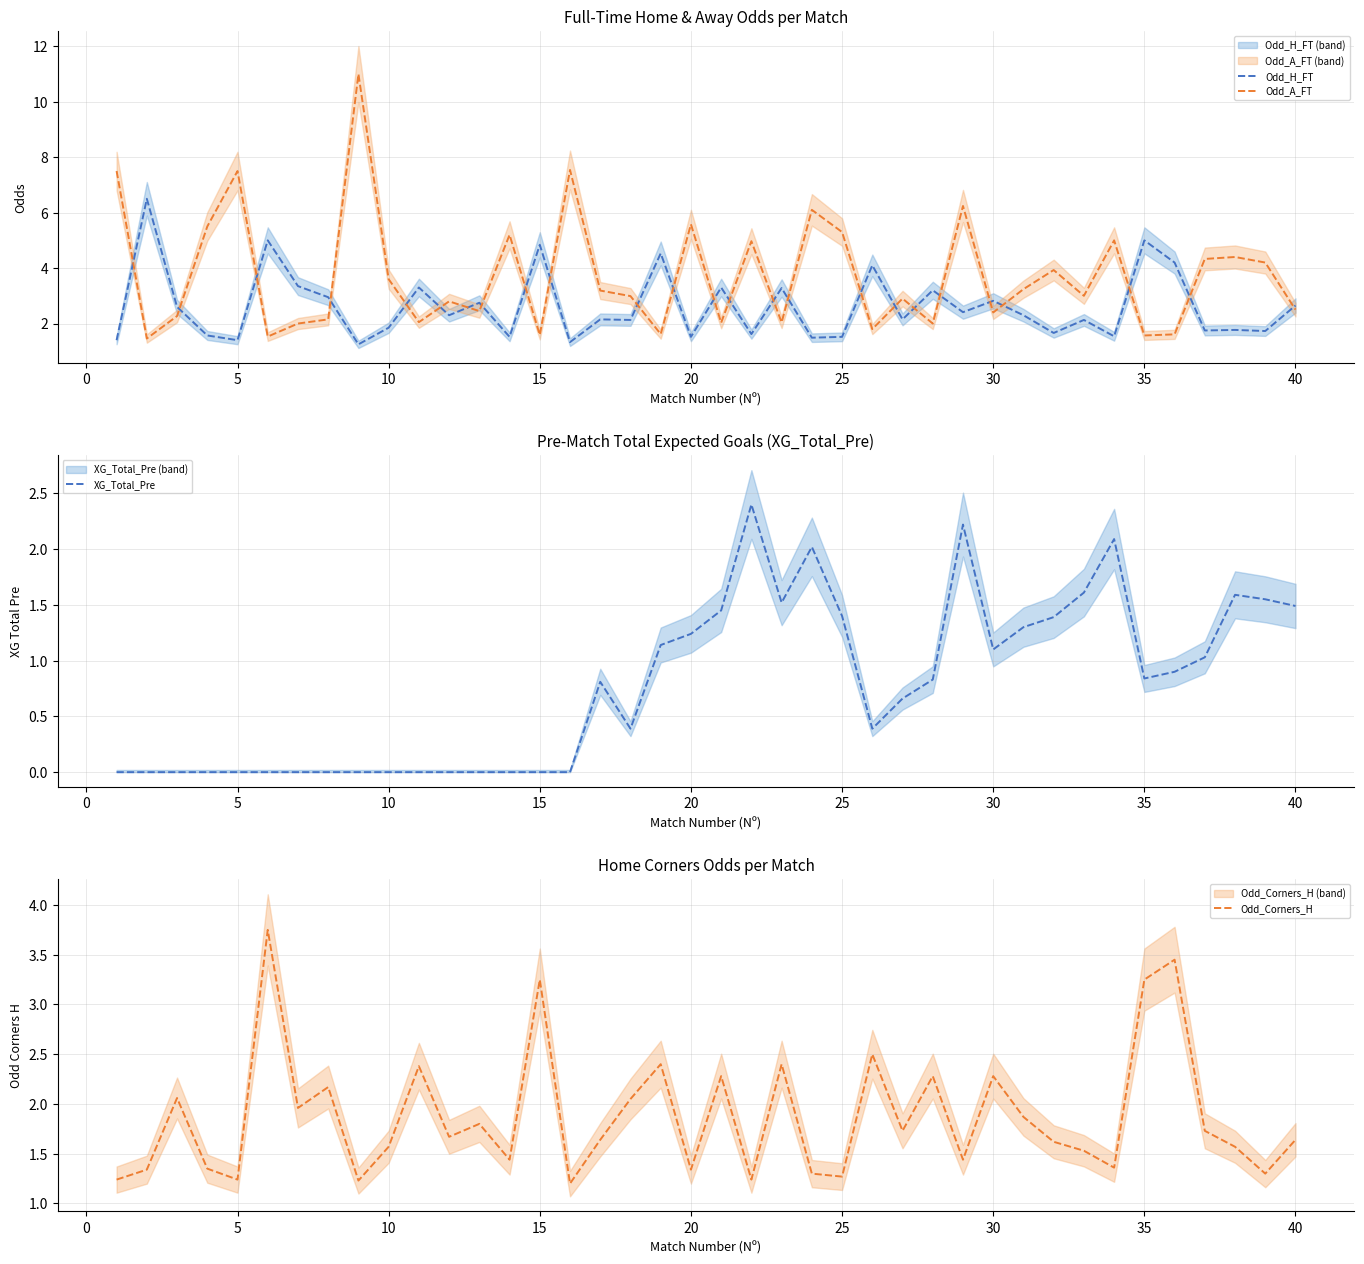

Rank the series by their average value, from lowest to highest.

XG_Total_Pre, Odd_Corners_H, Odd_H_FT, Odd_A_FT